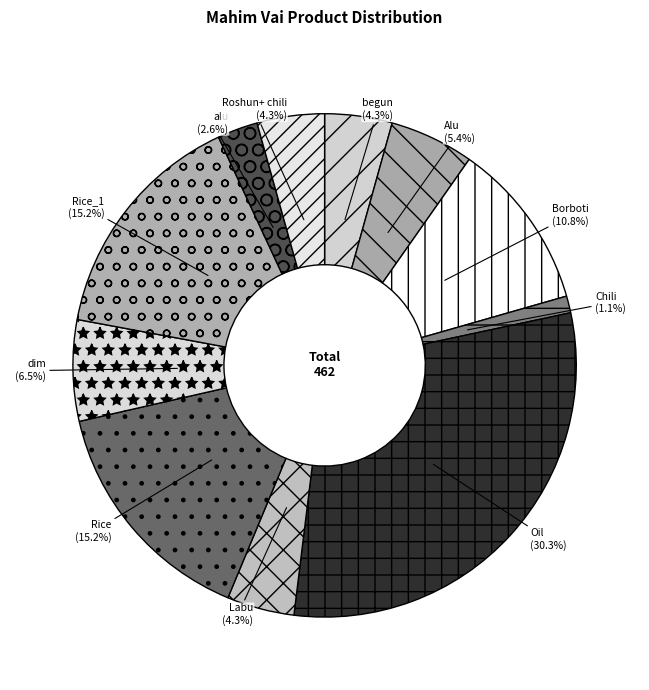

Is it true that dim is 16% of the pie?

False